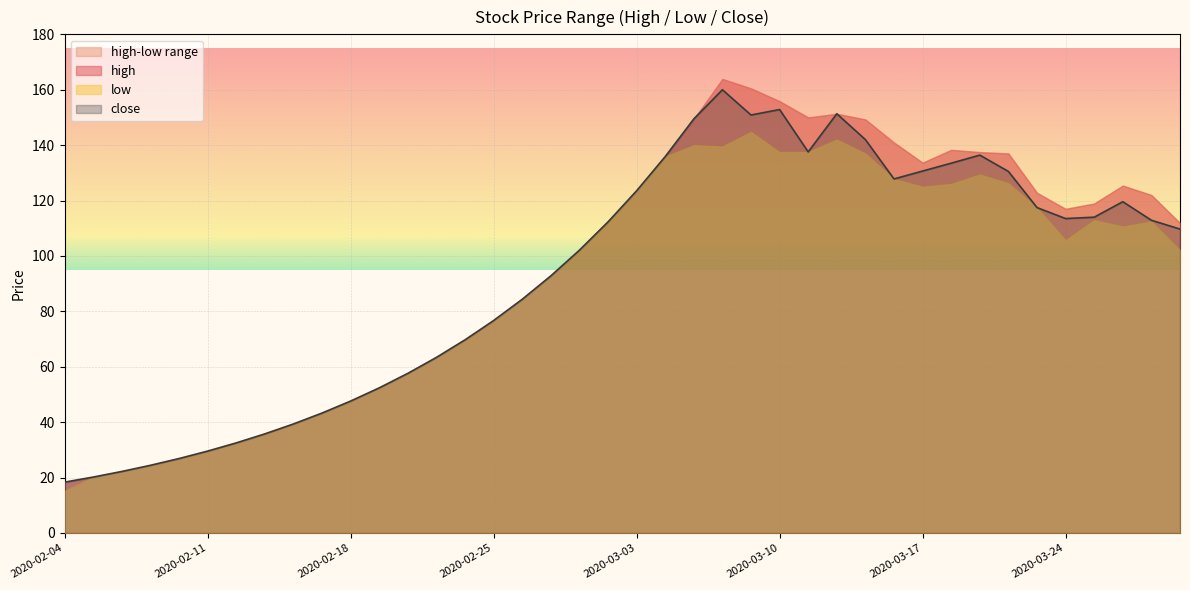

True or false: close and low cross at least once.

False